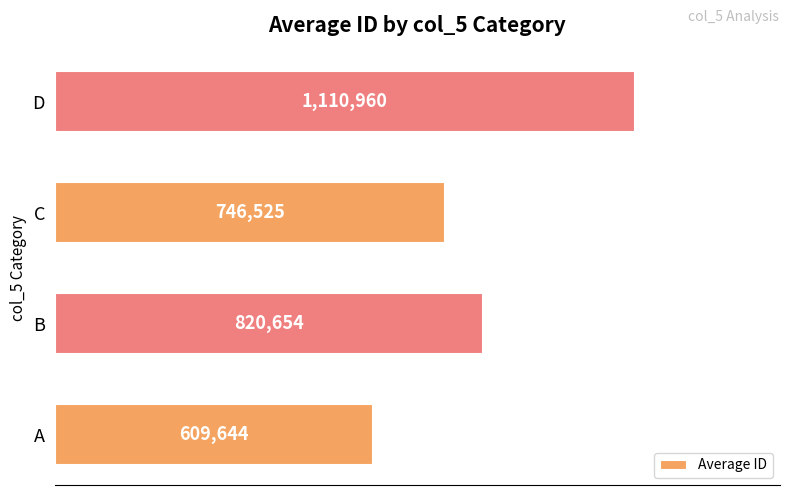

What is the sum of all values?

3287783